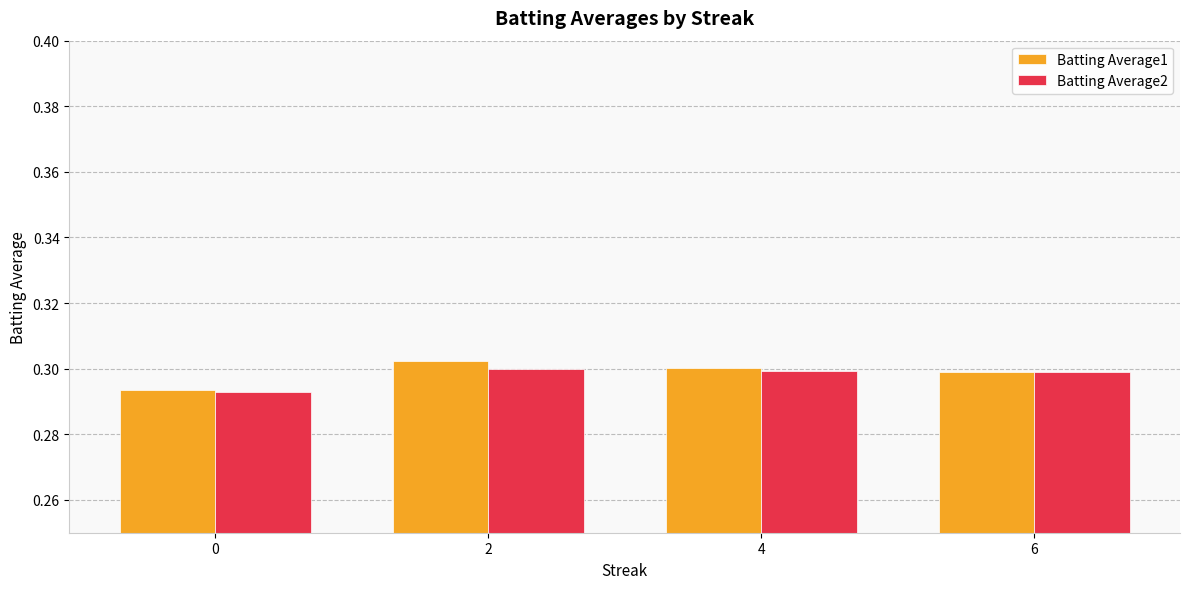

Count the Batting Average2 values in the range 0 to 1.

4